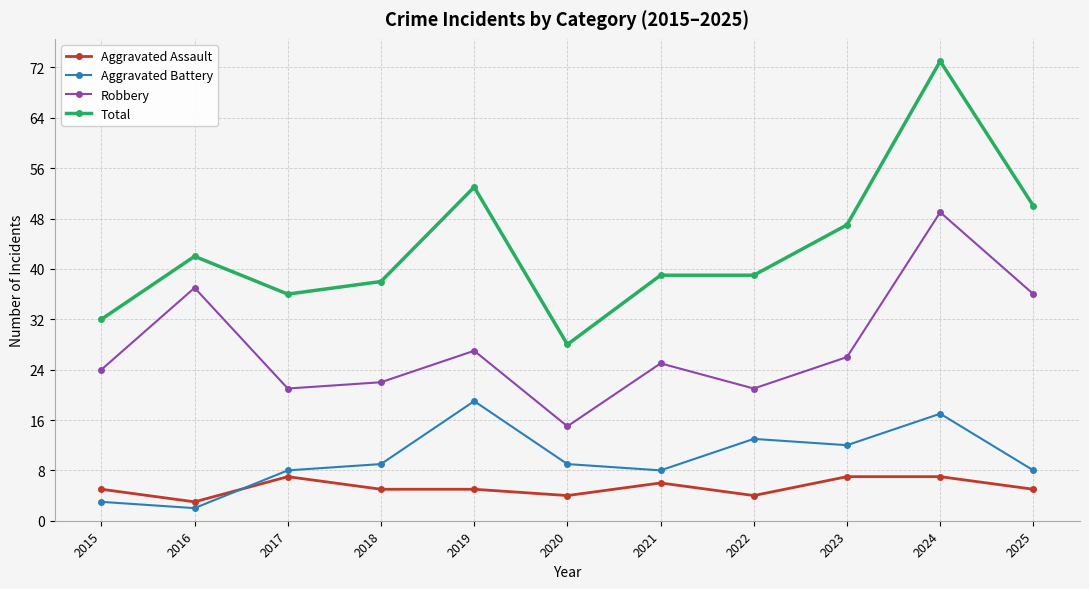

At which category does the chart reach its peak across all series?

2024